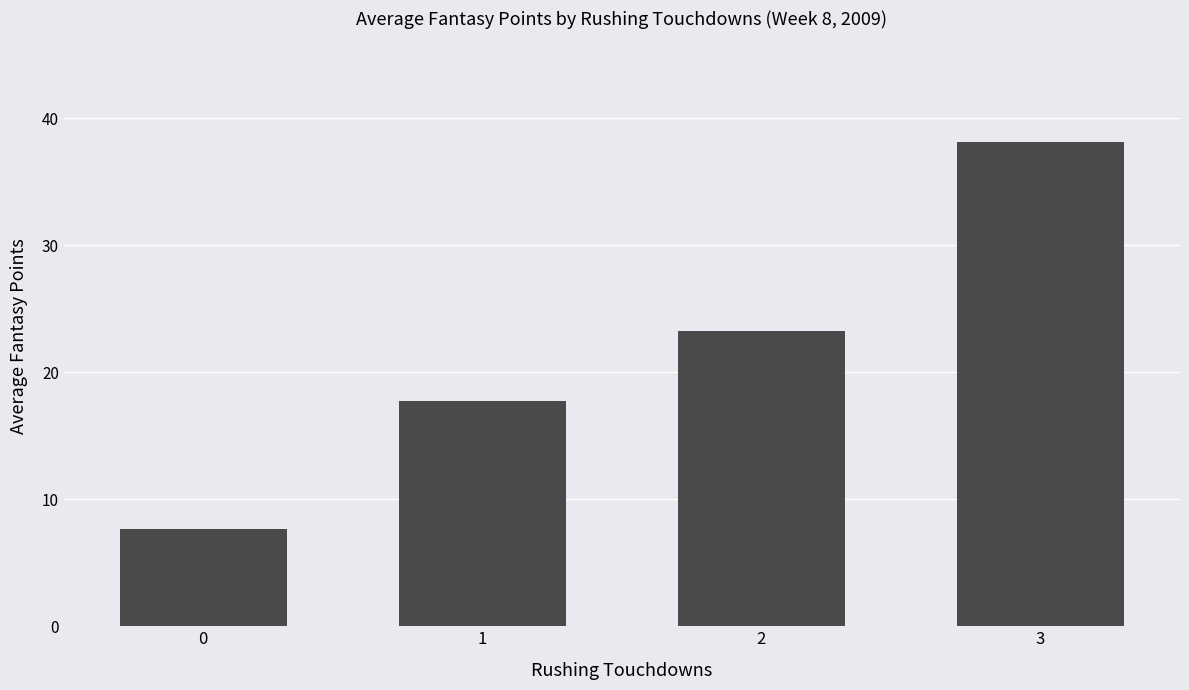

What is the sum of all values?

86.7